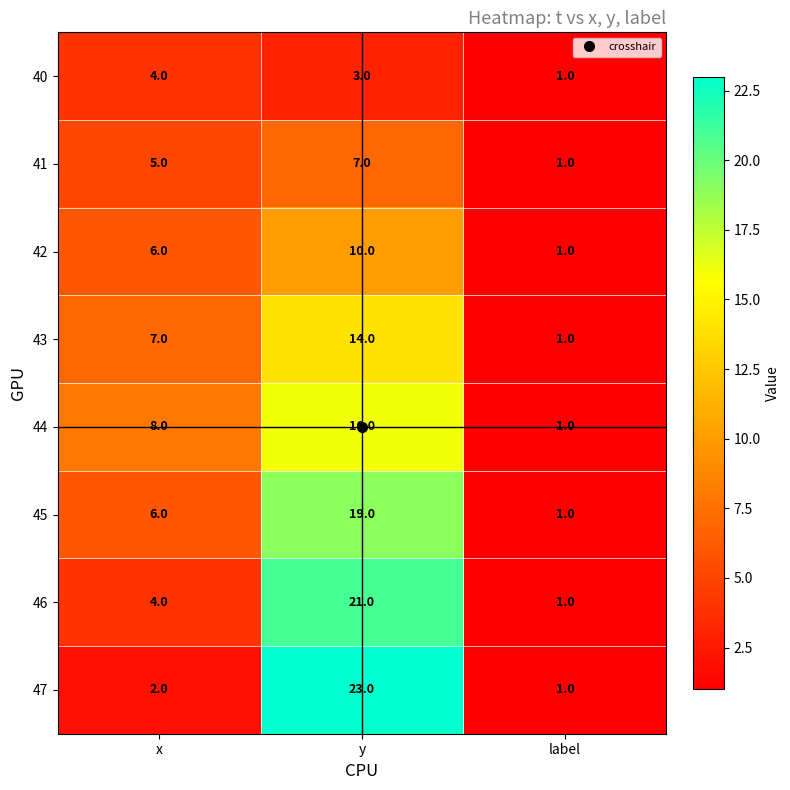

Where is 45 nearest to the value 10?

x